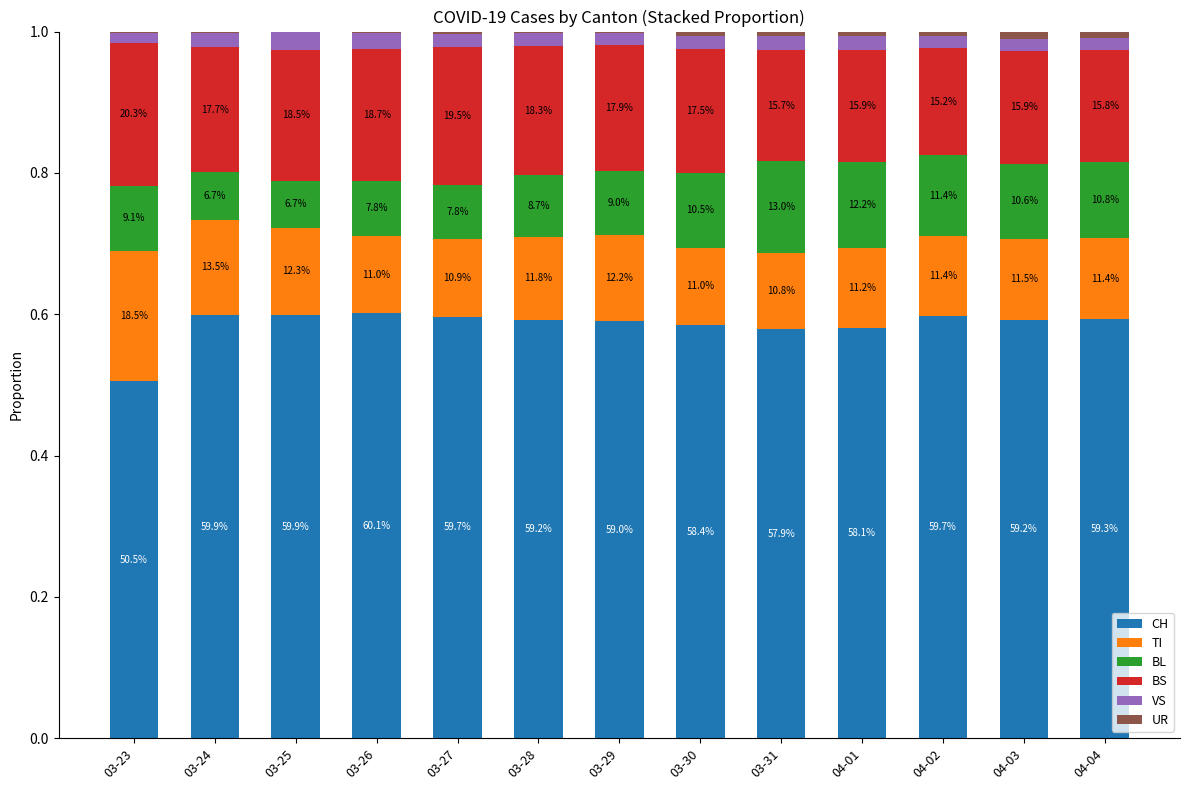

At how many categories does at least one series exceed 0?

13